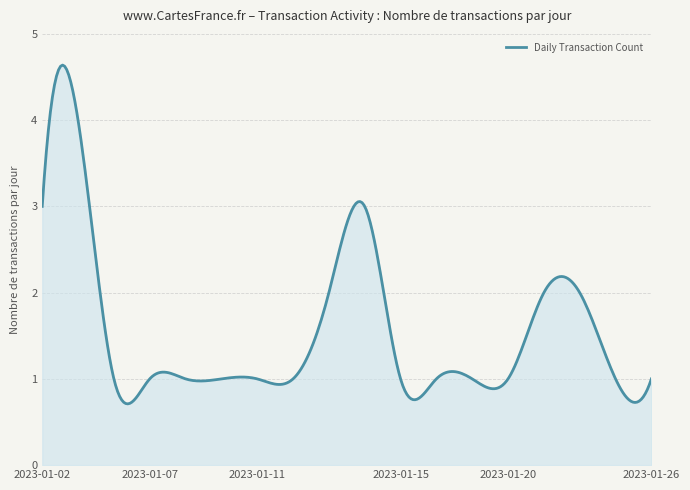

What is the greatest value displayed?

4.6